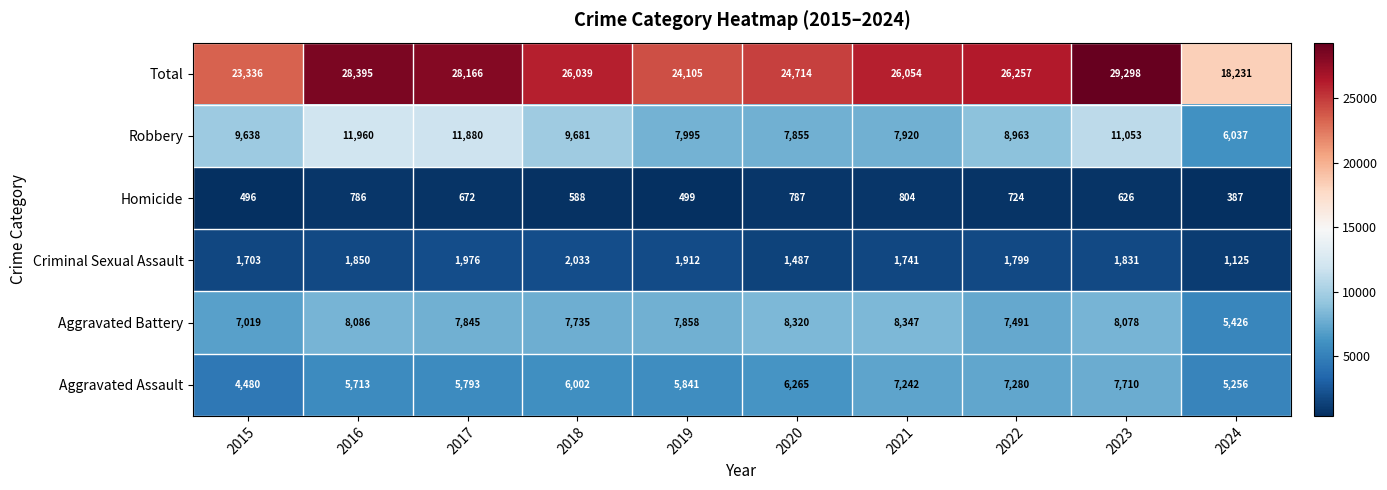

What is the smallest value displayed?

387